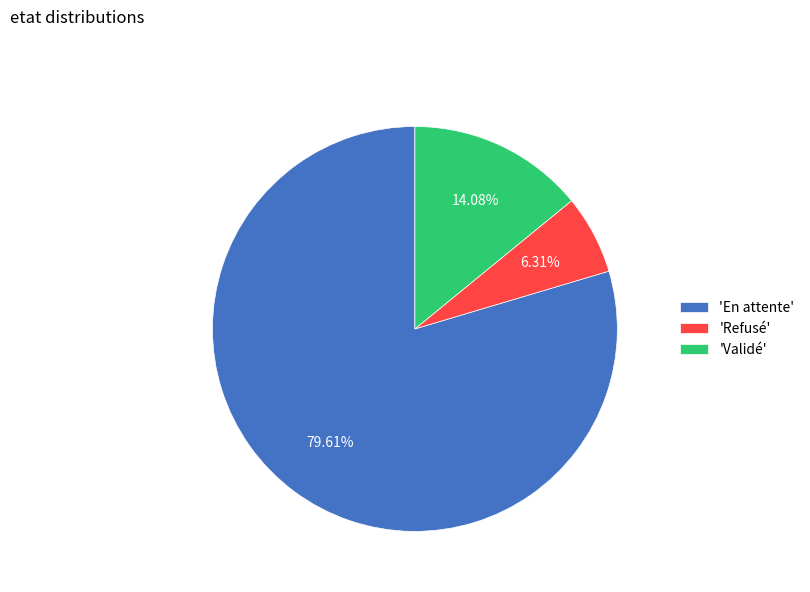

To the nearest percent, what is the difference between the largest and smallest slice percentages?

73%